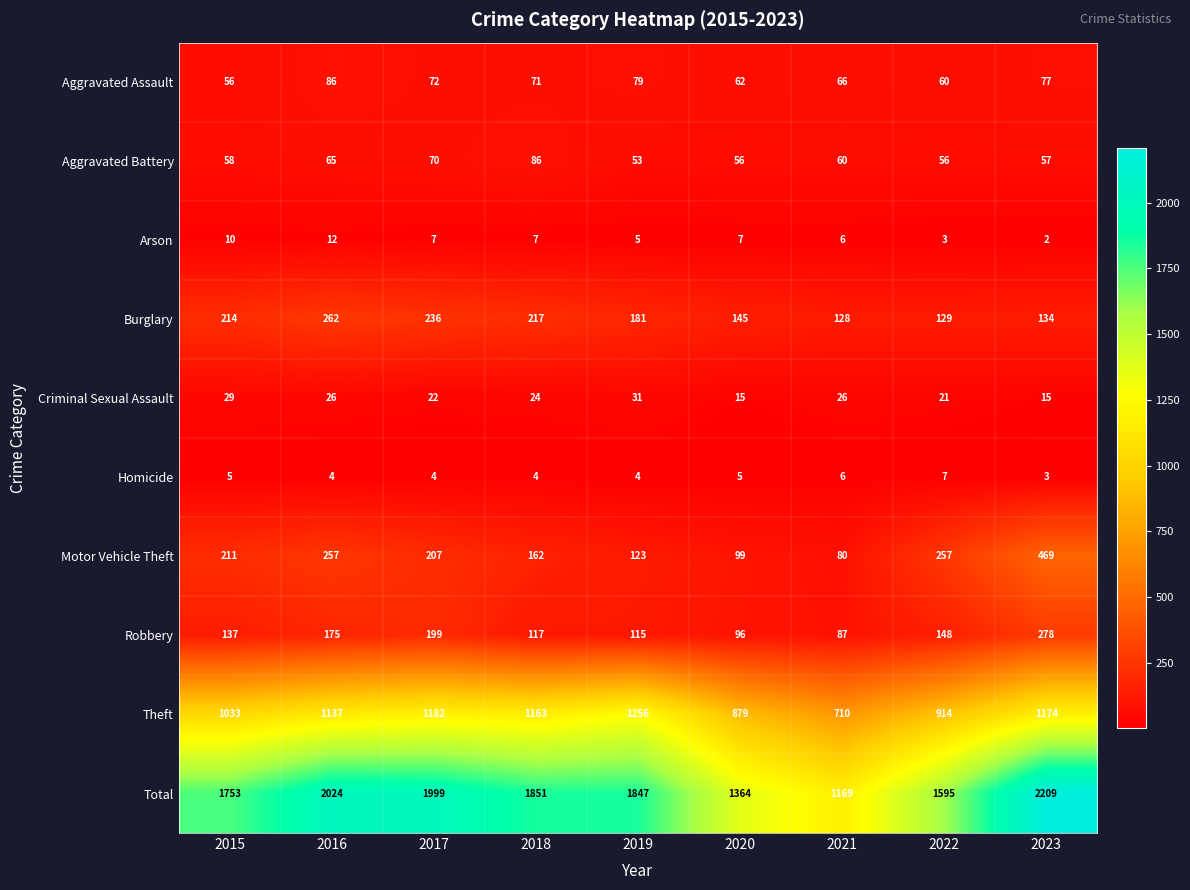

What value does the Homicide series have at 2019?

4